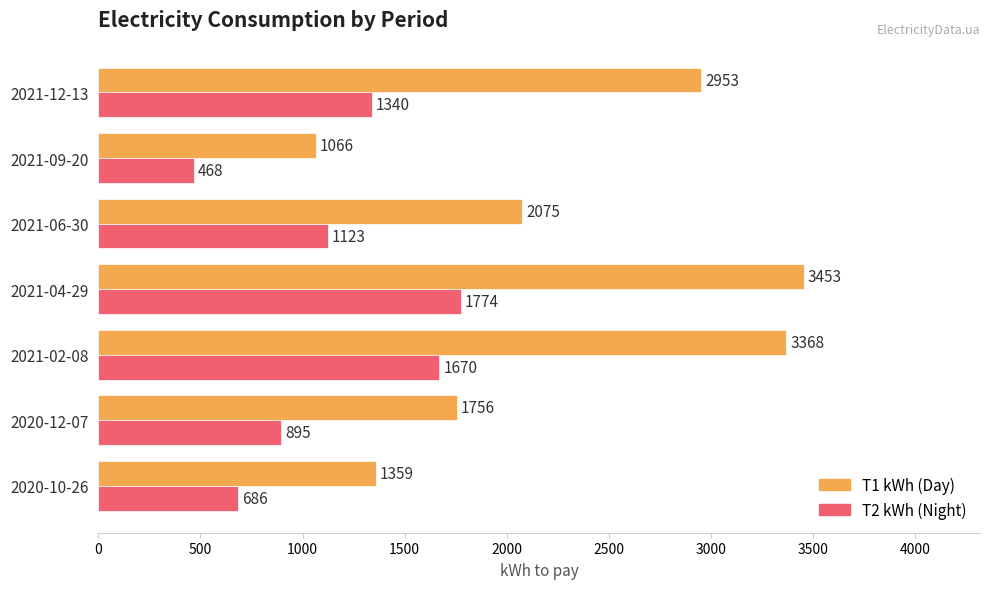

What is the total value across all series at 2021-02-08?

5038